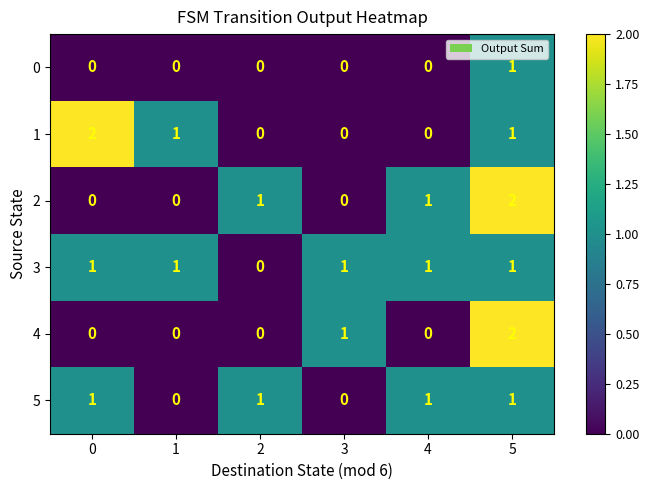

True or false: 5 has a value of 2 at 2.

False